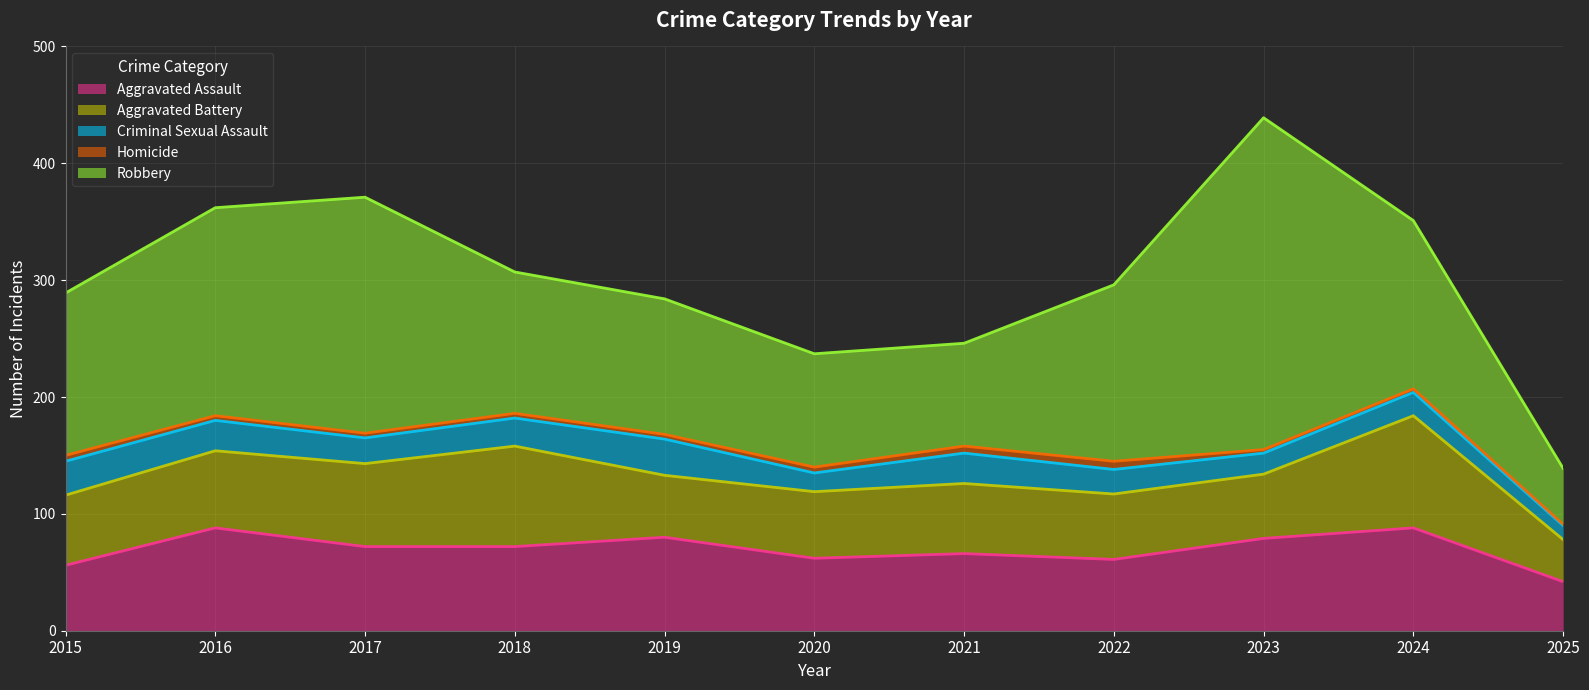

At how many categories does at least one series exceed 66?

10